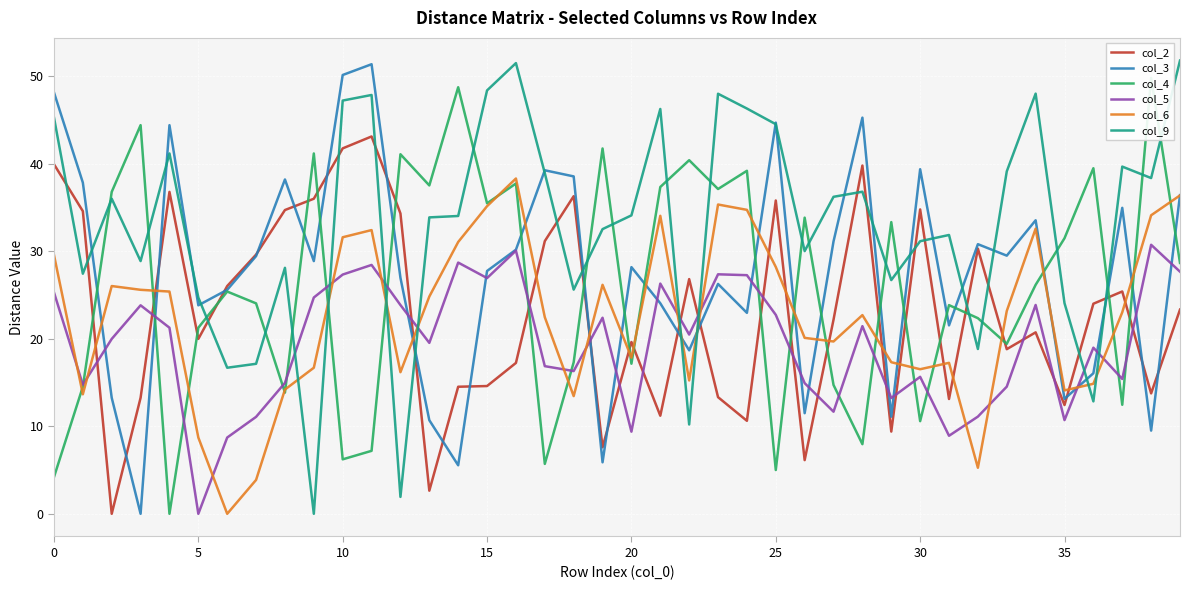

The col_3 series shows 28.9 at 9. True or false?

True